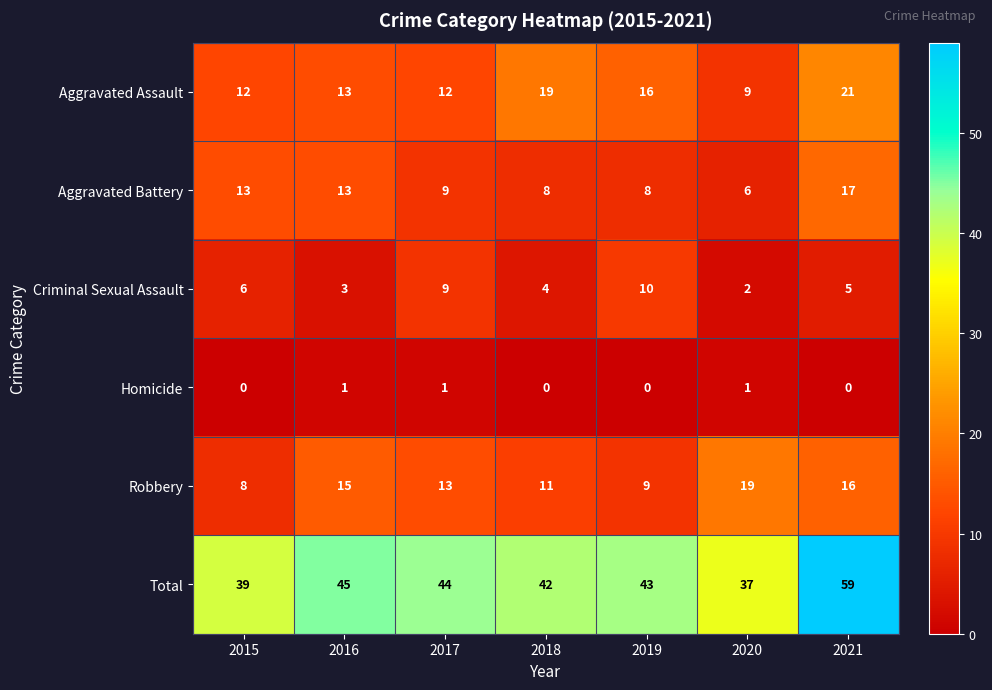

How many categories are shown in the chart?

7